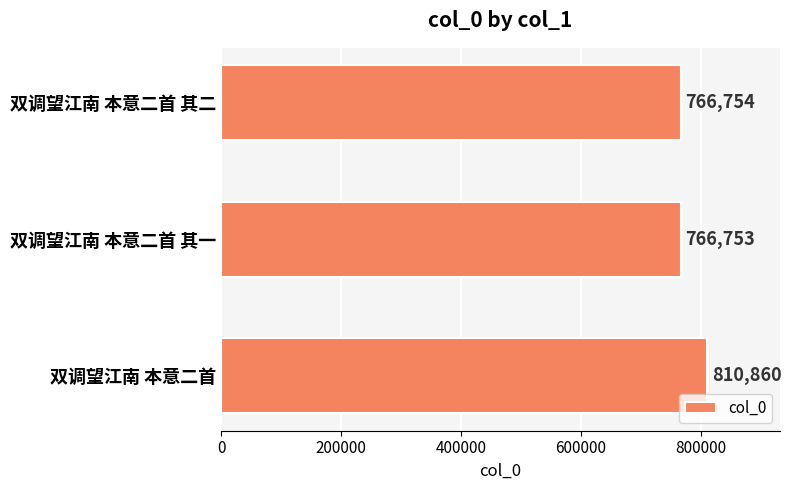

Rank the categories by value from highest to lowest.

双调望江南 本意二首, 双调望江南 本意二首 其二, 双调望江南 本意二首 其一